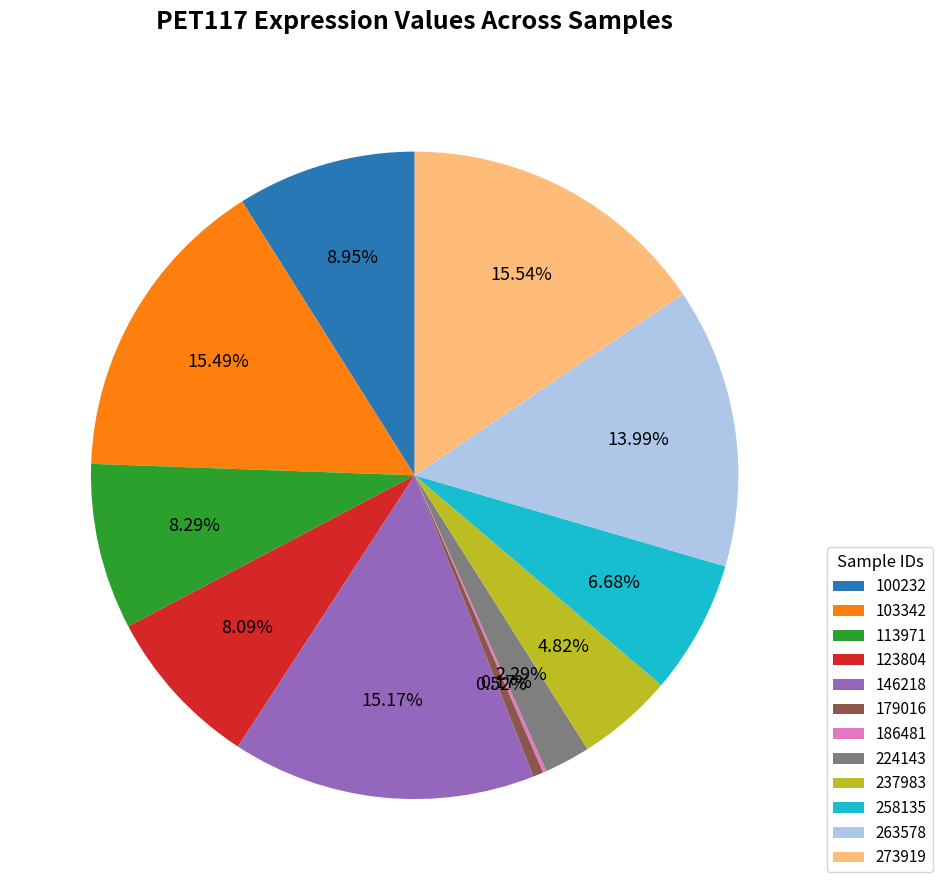

True or false: 113971 accounts for 8% of the total.

True